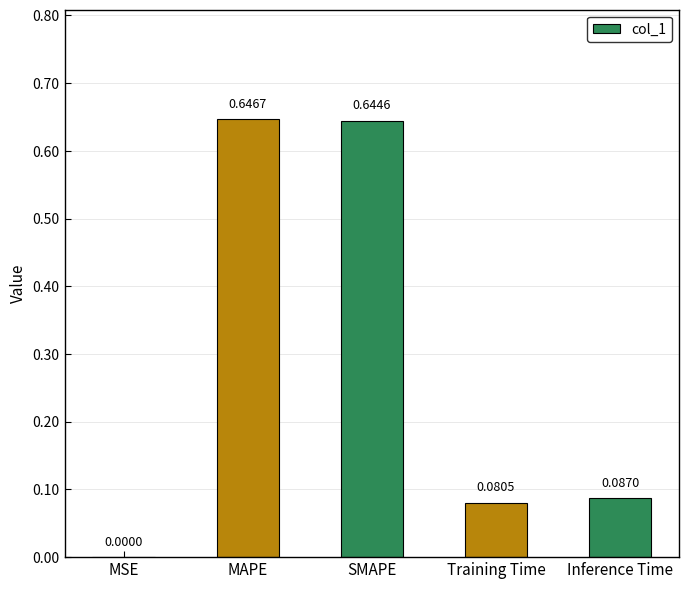

Which category has the highest value across all series?

MAPE